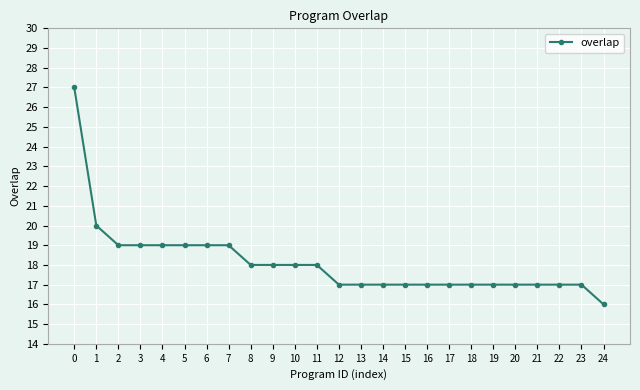

Reading left to right, what are all the values shown in this chart?

27	20	19	19	19	19	19	19	18	18	18	18	17	17	17	17	17	17	17	17	17	17	17	17	16